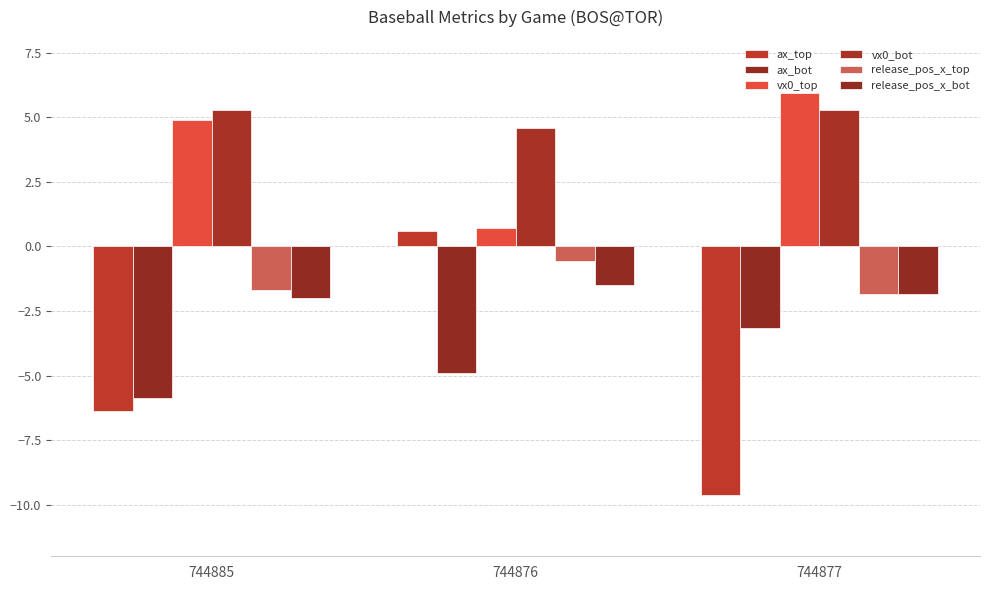

How many values in the vx0_top series exceed 4?

2